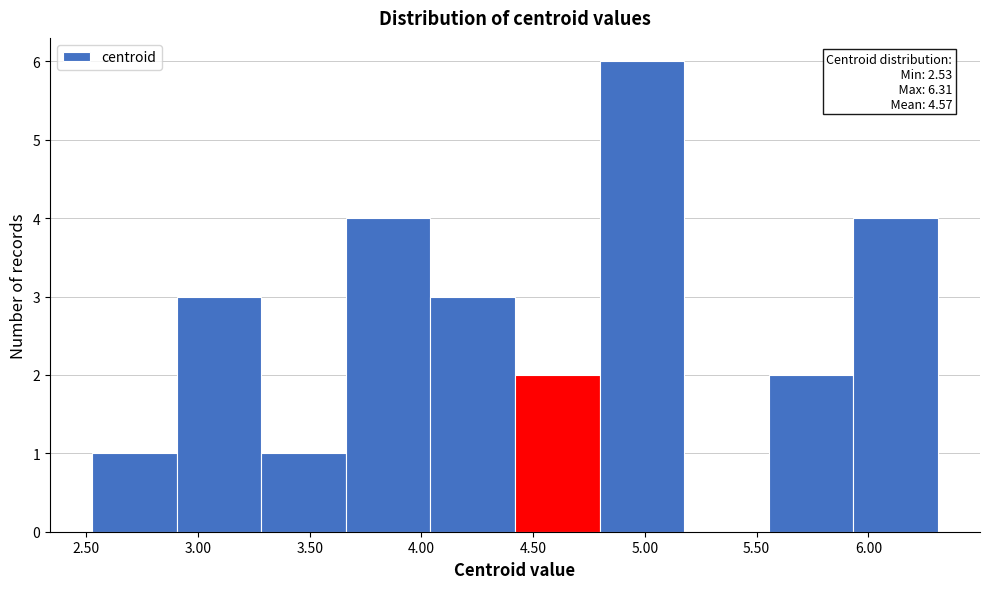

Which range on the x-axis has the tallest bar?

4.80 to 5.20